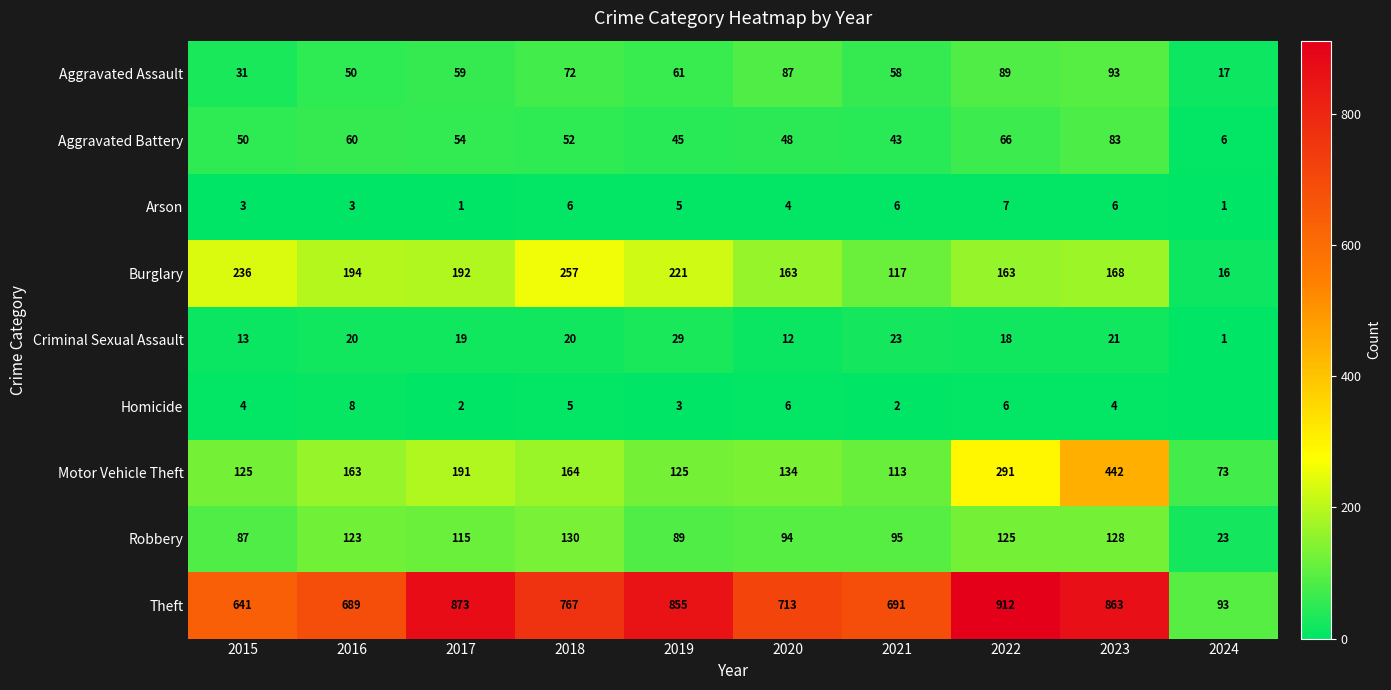

Rank the series at 2017 from highest to lowest value.

Theft, Burglary, Motor Vehicle Theft, Robbery, Aggravated Assault, Aggravated Battery, Criminal Sexual Assault, Homicide, Arson